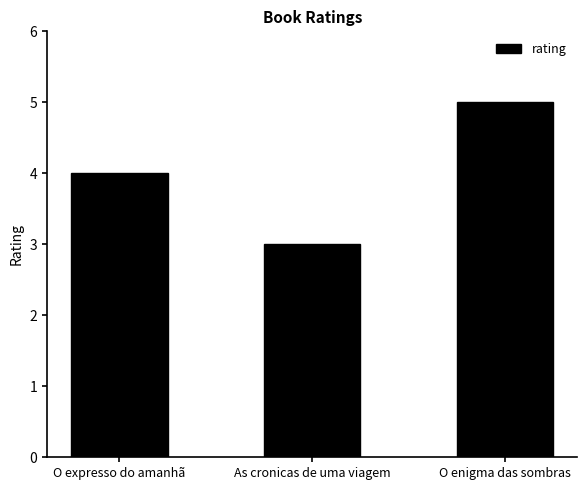

What is the minimum value shown in the chart?

3